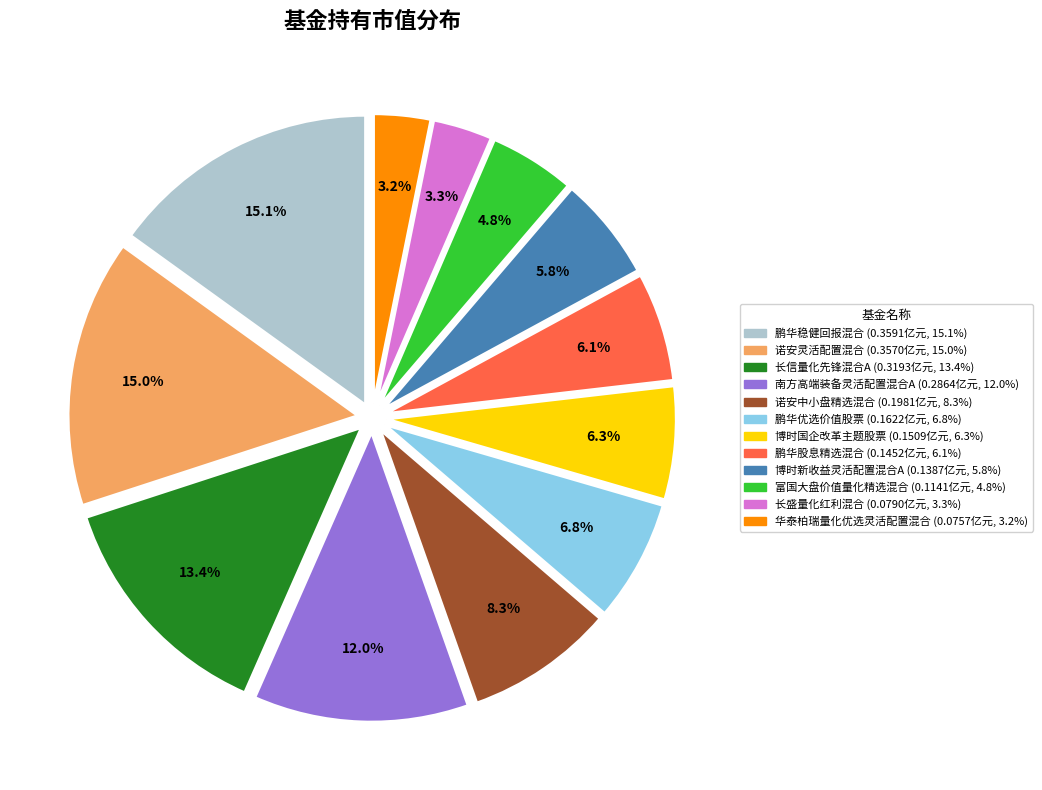

Combined, do 富国大盘价值量化精选混合 and 南方高端装备灵活配置混合A account for over 50%?

No